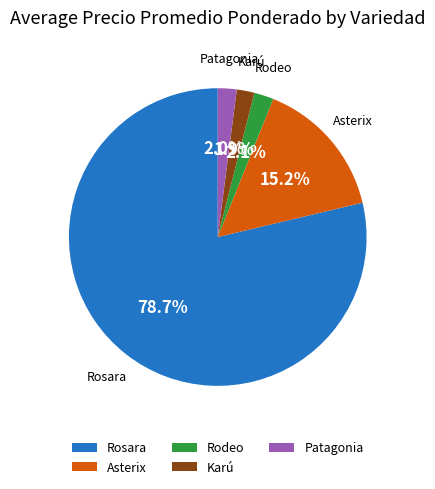

Count the number of slices in the pie.

5